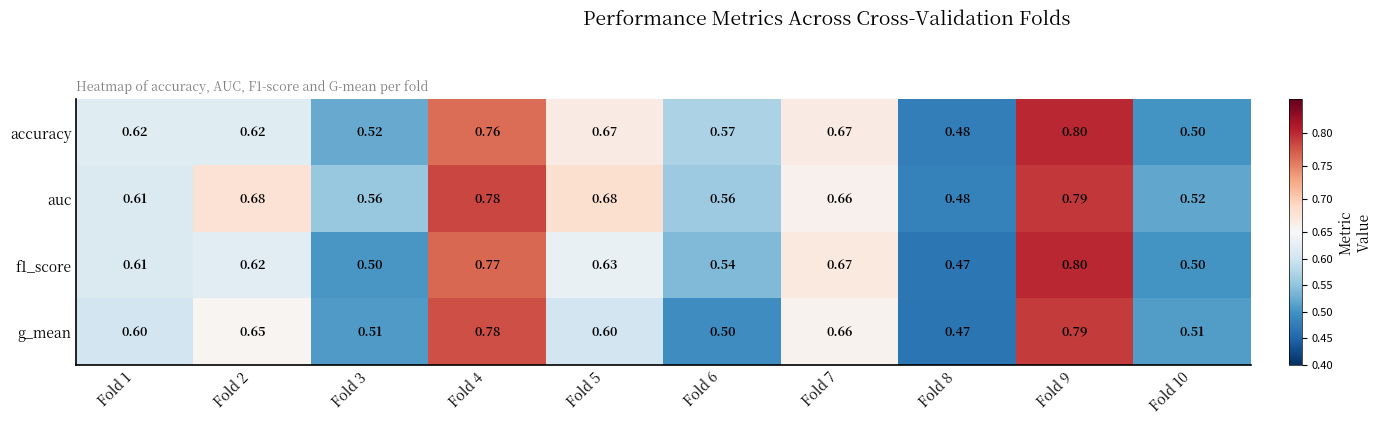

Between Fold 4 and Fold 6, which series saw the biggest shift?

g_mean